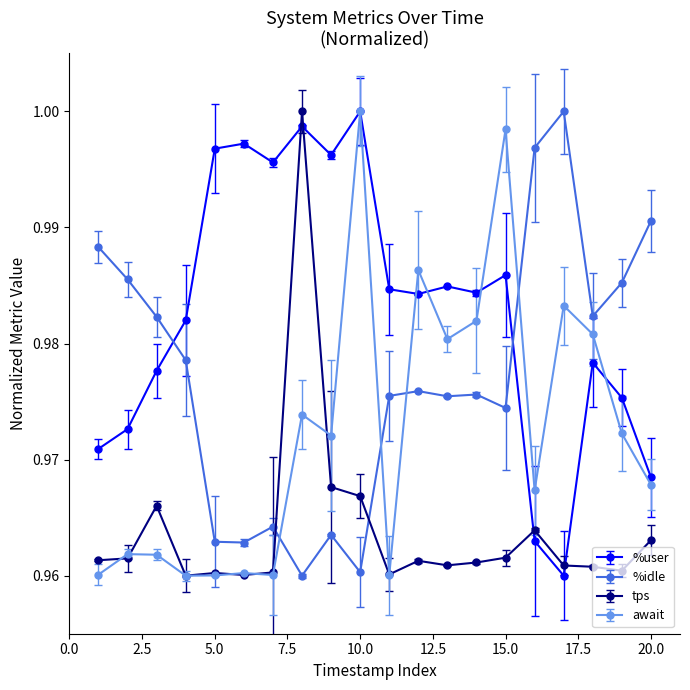

How many times do tps and %idle cross each other?

2